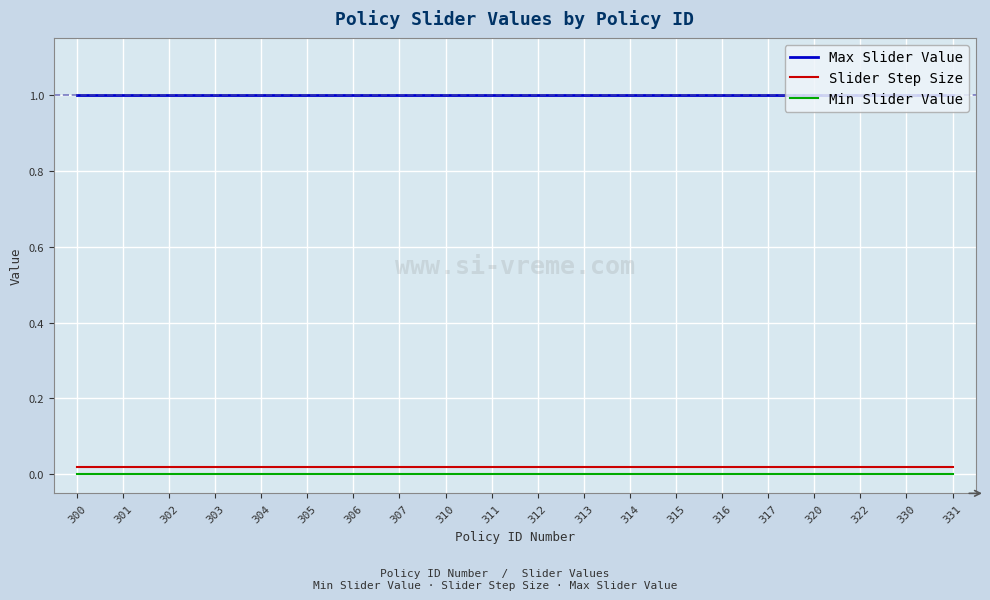

Is the value of Max Slider Value at 322 greater than the value of Slider Step Size at 301?

Yes